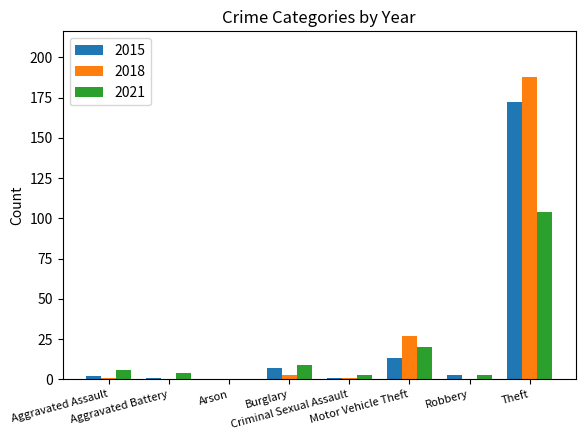

What is the sum of the 2018 values at Motor Vehicle Theft and Aggravated Battery?

27